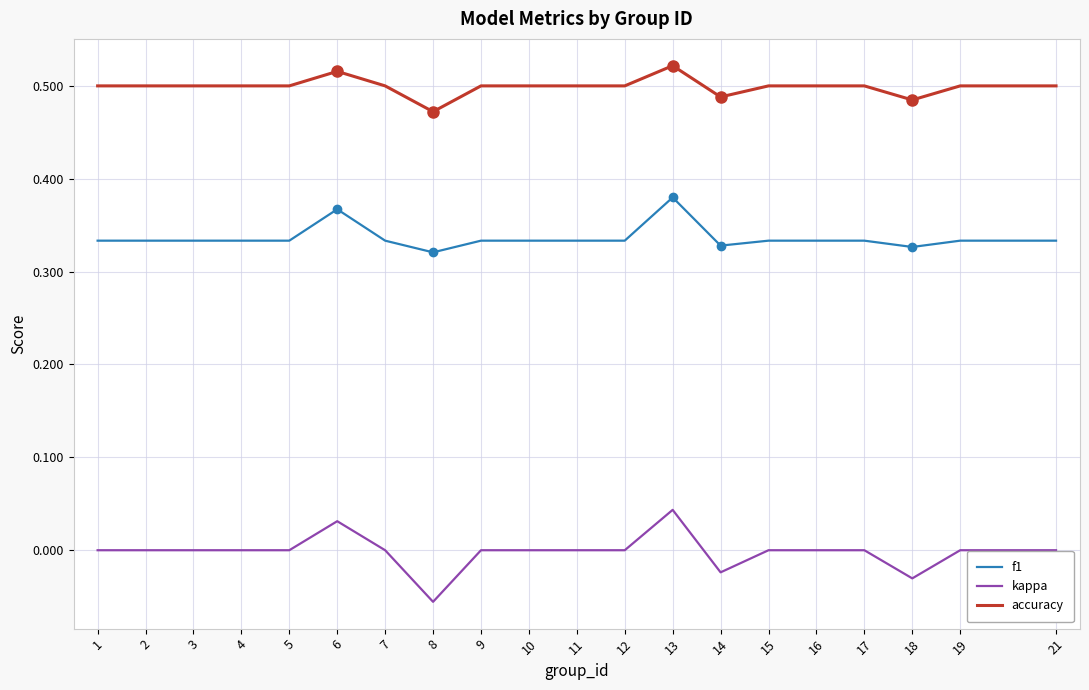

True or false: accuracy and kappa intersect in this chart.

False